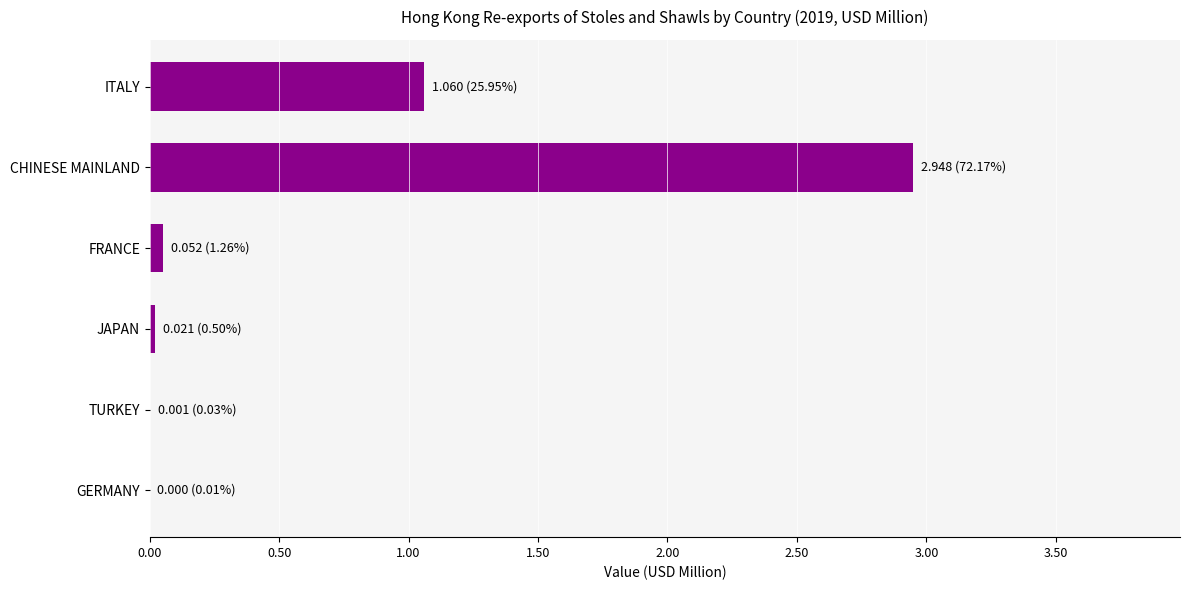

What is the sum of all values?

4.1